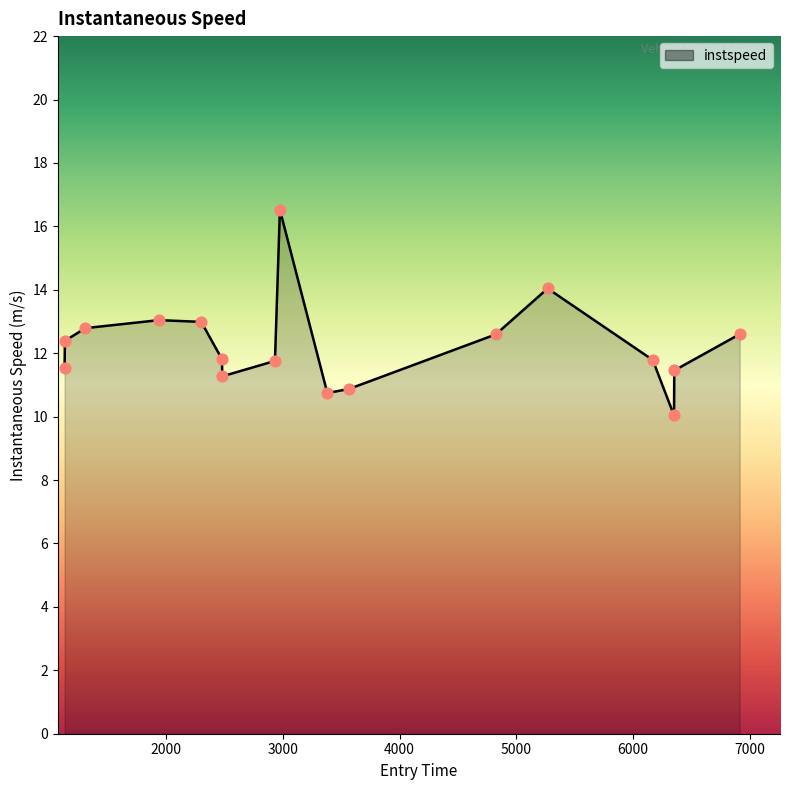

What is the difference between the maximum and minimum values?

6.5